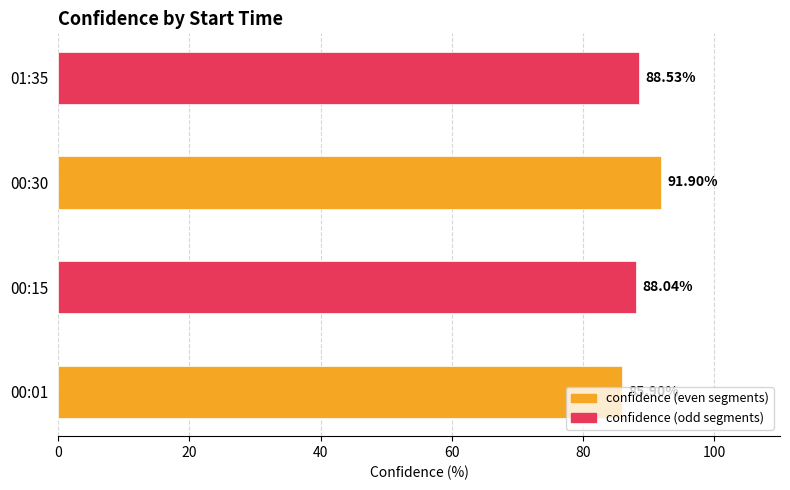

What is the sum of all values?

354.4